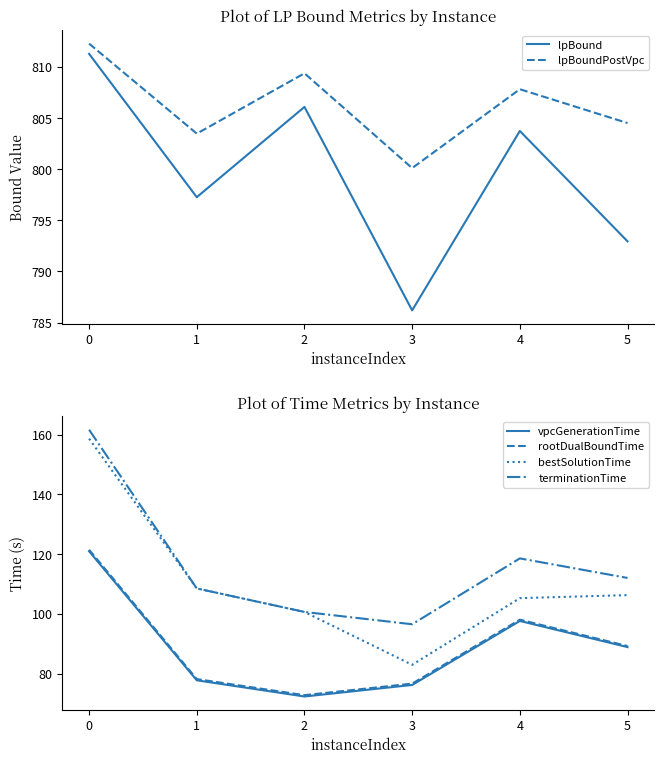

At which label does bestSolutionTime first exceed 106?

0